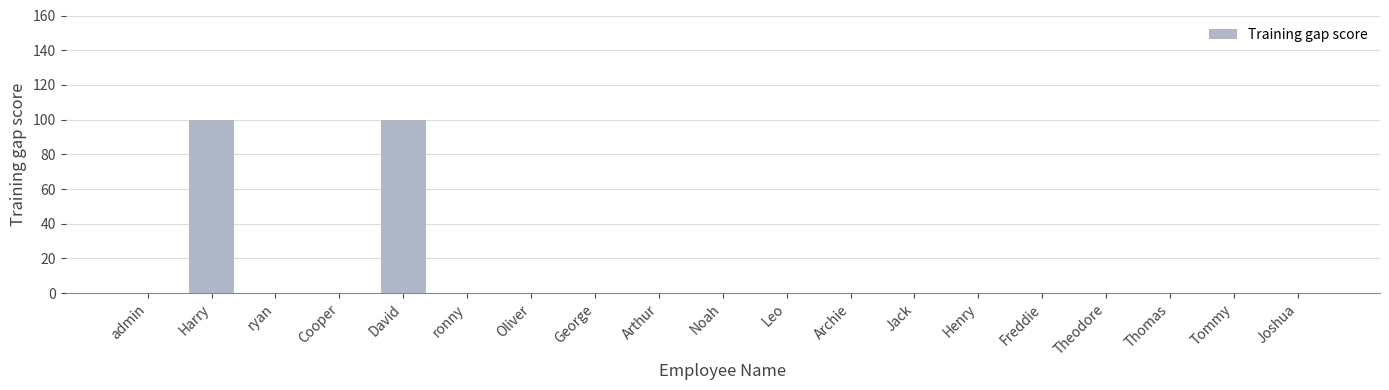

What is the maximum value shown in the chart?

100